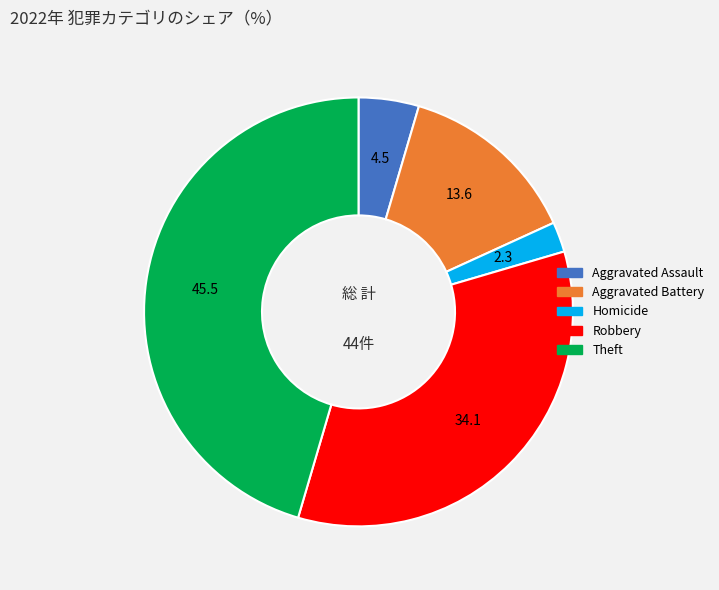

How many segments does this pie chart have?

5